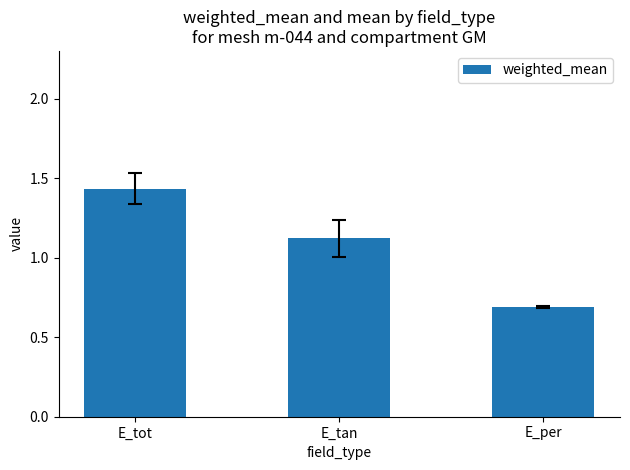

What is the difference between the values at E_tot and E_per?

0.7